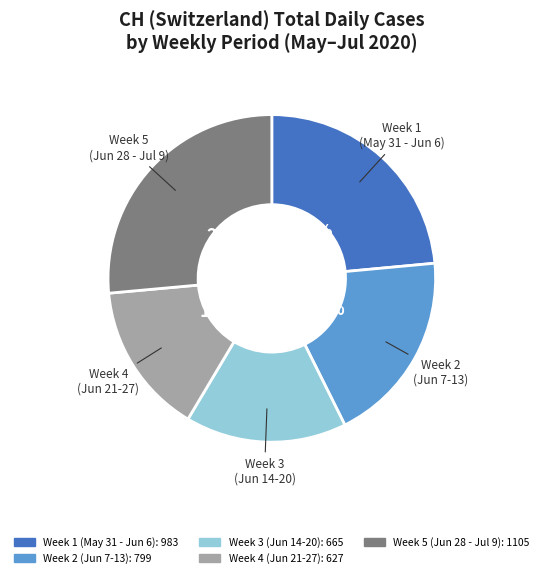

Count the number of slices in the pie.

5